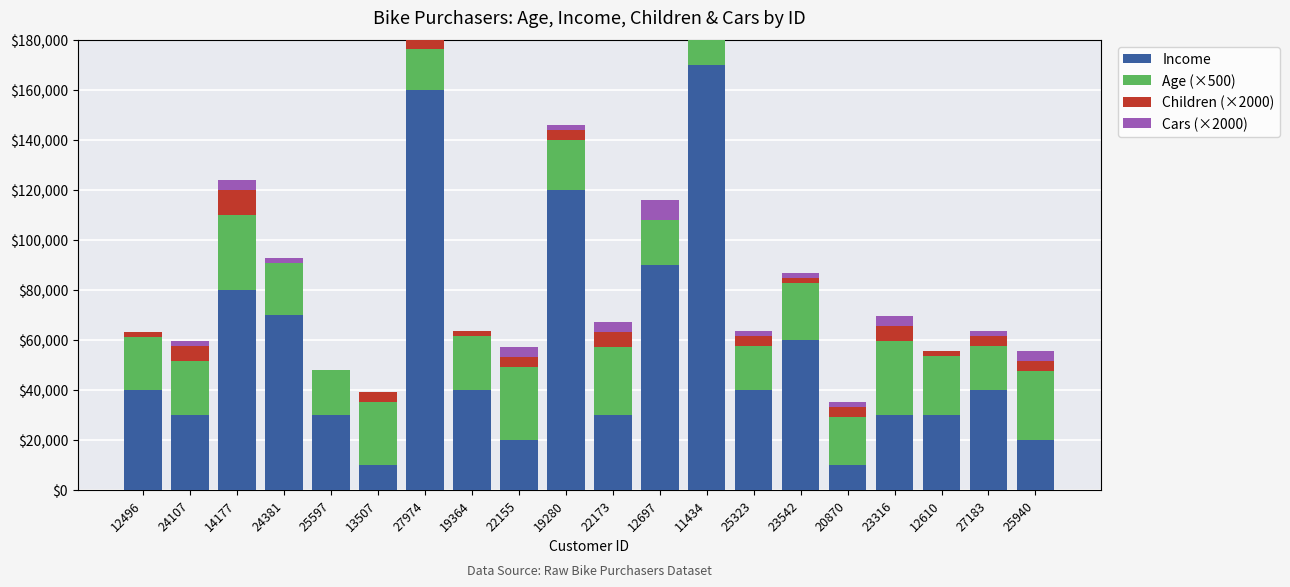

At which label is Income closest to 90000?

12697